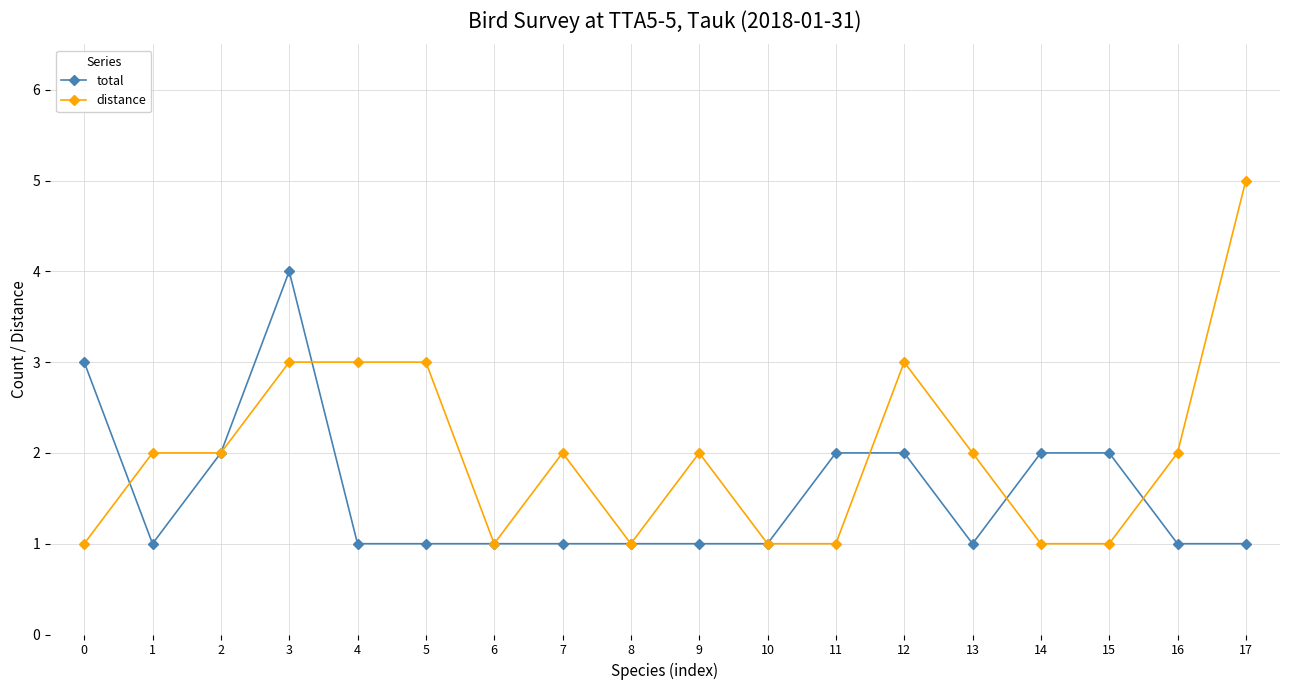

Count the distance values in the range 1 to 3.

17